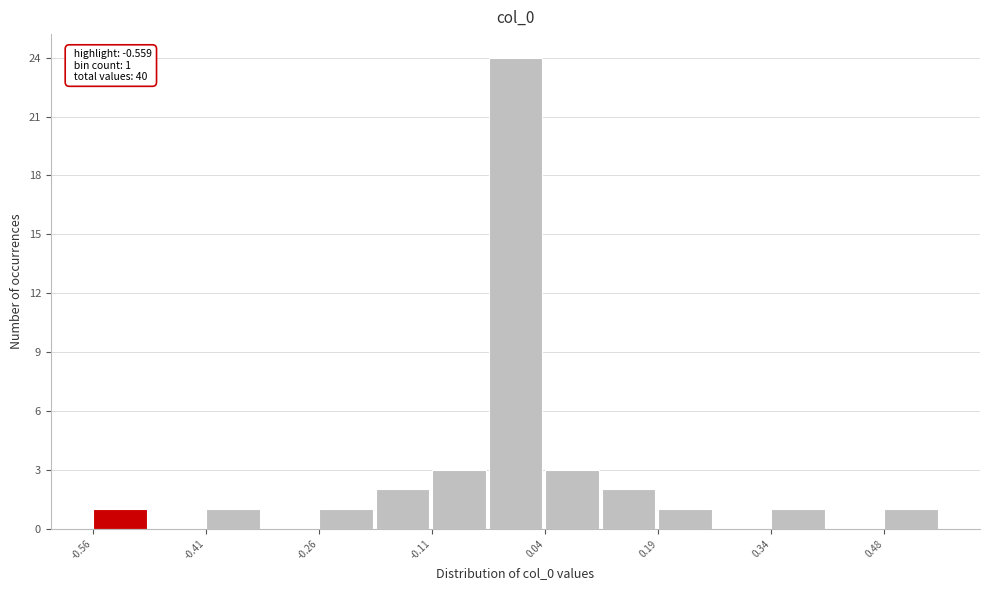

Read against the x-axis, roughly where is the centre of the tallest bar?

0.00